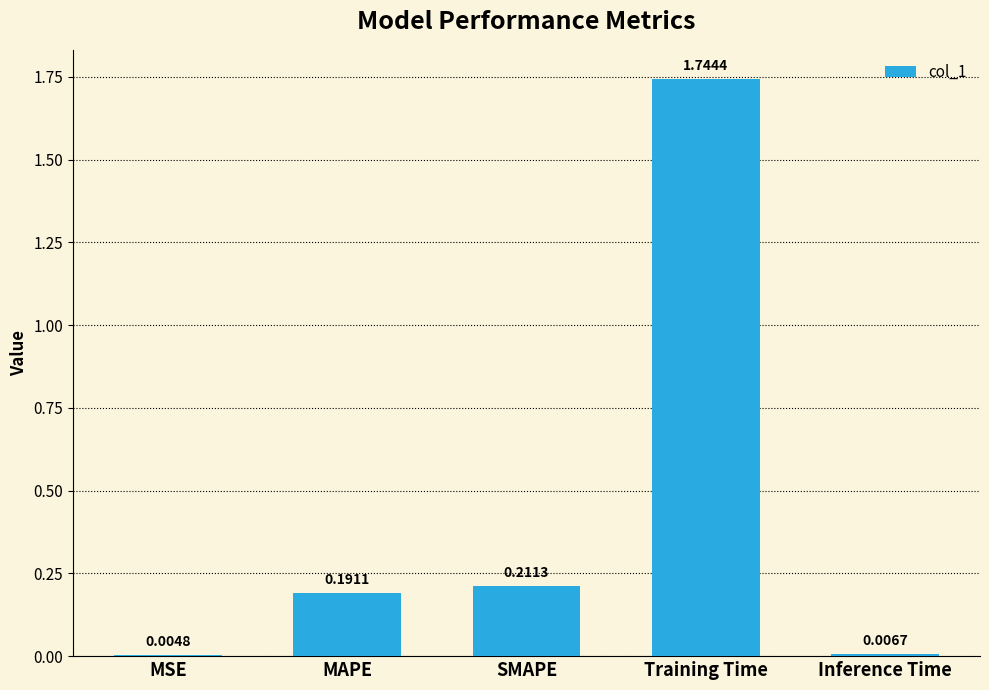

Which category has the highest value across all series?

Training Time